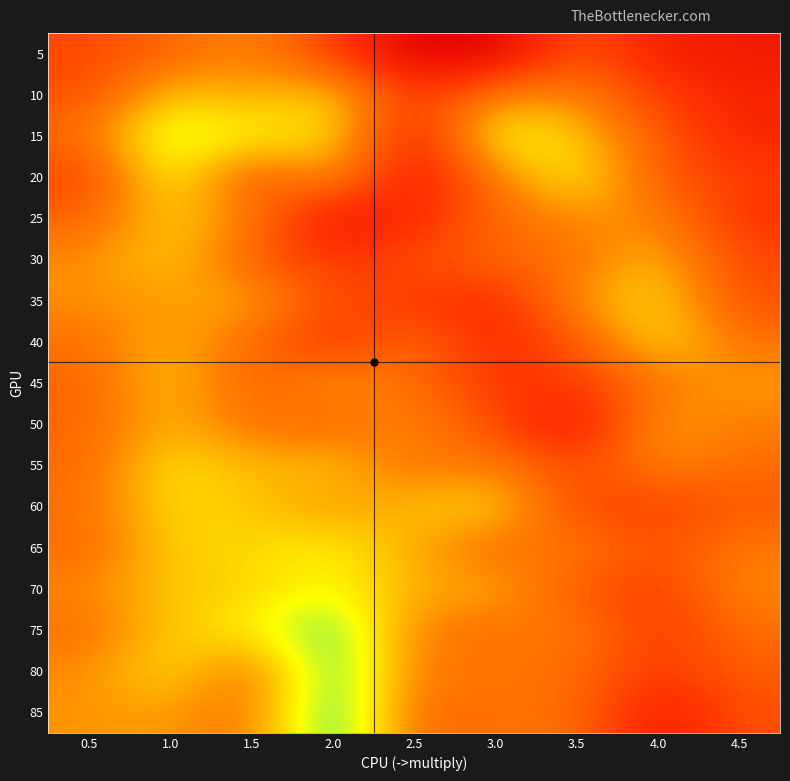

Between 2.5 and 1.0, which is larger?

1.0